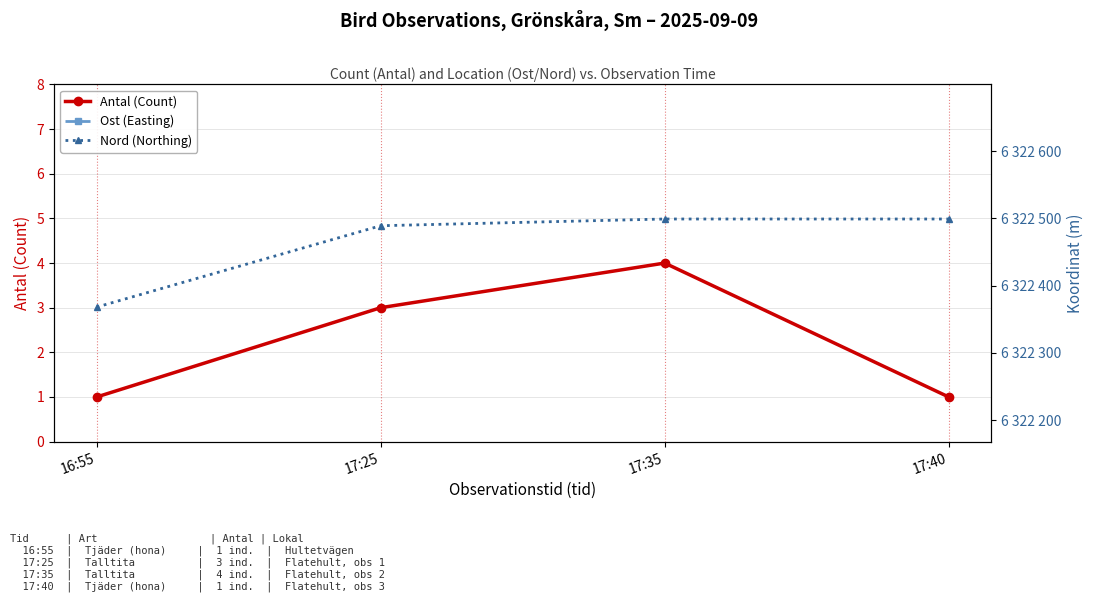

How many interior local peaks does the Ost (Easting) series have?

1